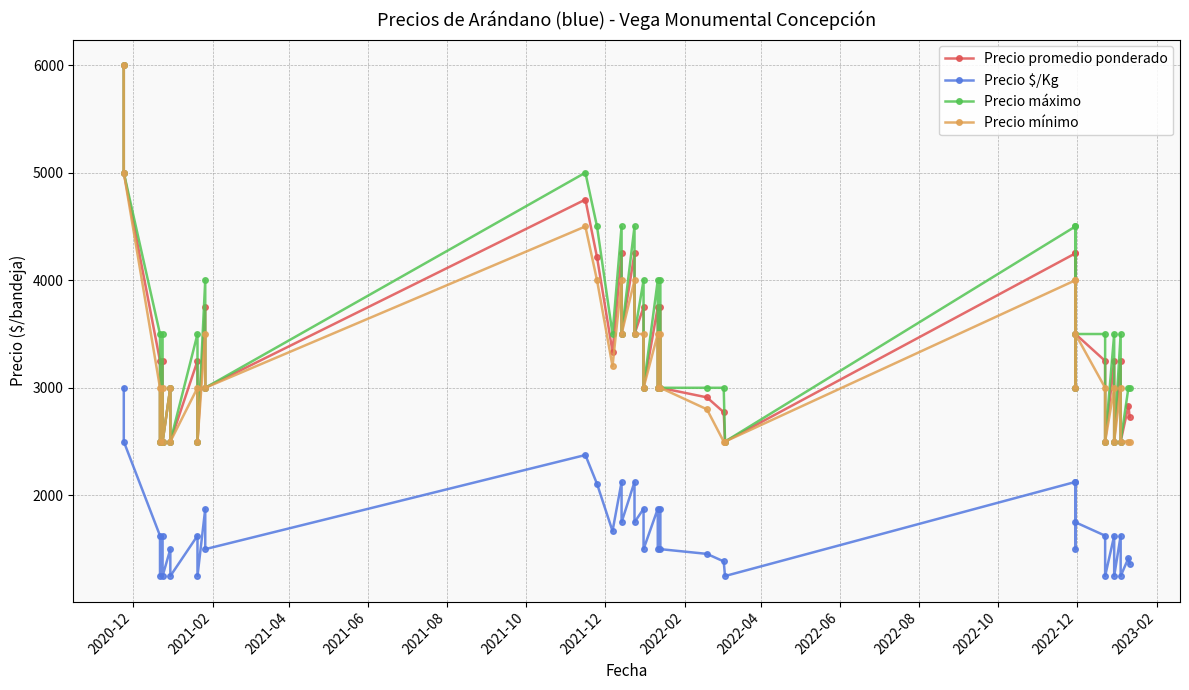

In Precio mínimo, how many points are lower than both neighbors (excluding endpoints)?

12